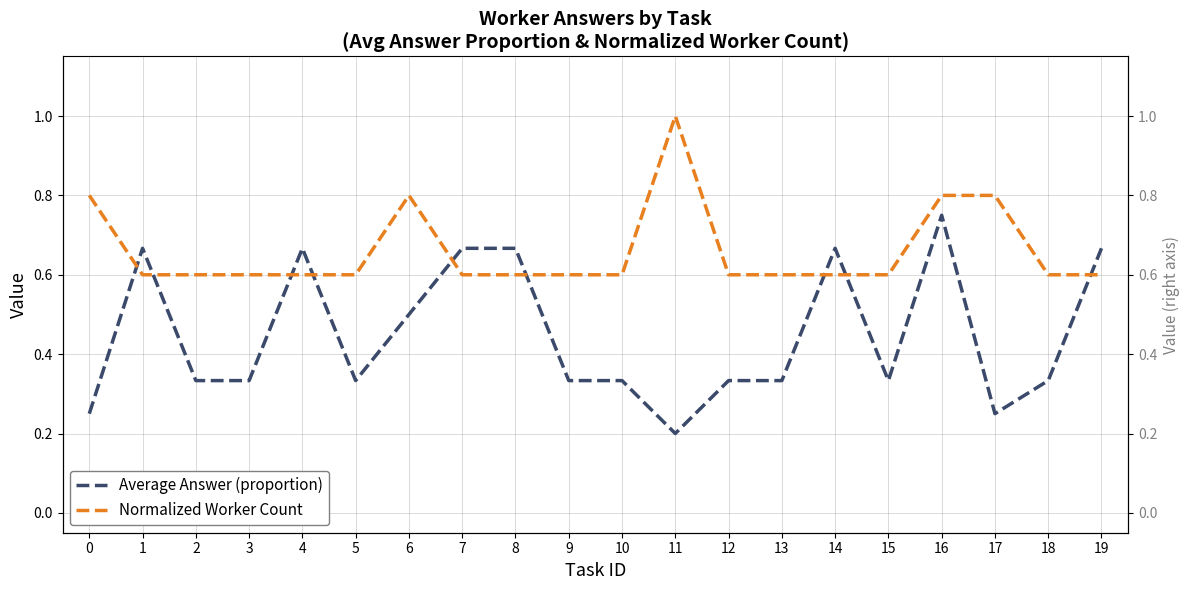

Read the Normalized Worker Count value at 13.

0.6